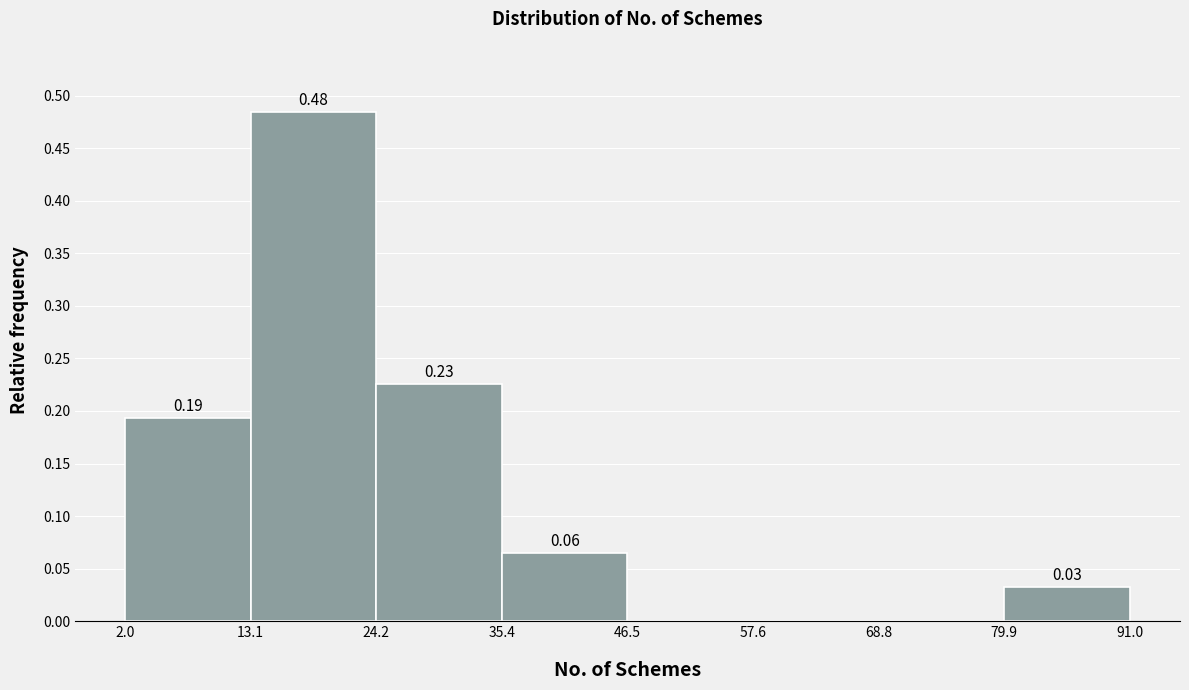

Which range on the x-axis has the tallest bar?

13.1 to 24.2